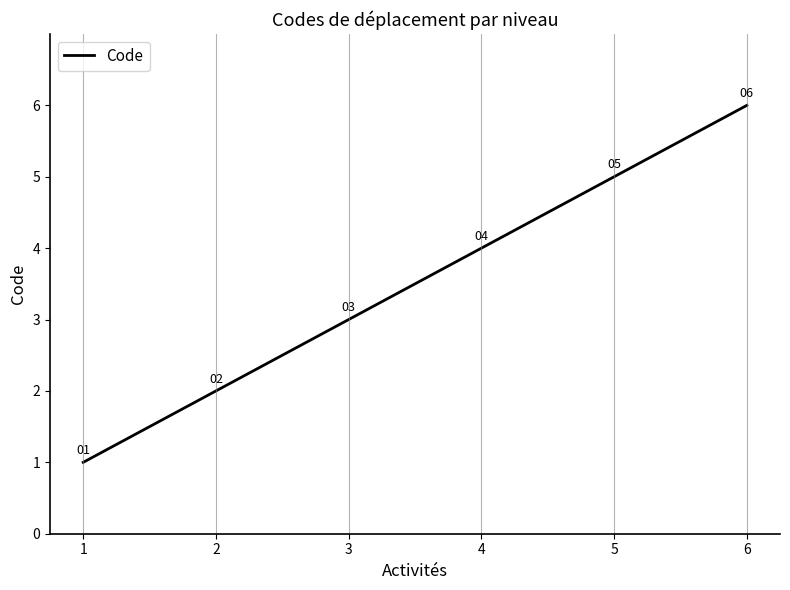

What is the difference between the maximum and minimum values?

5